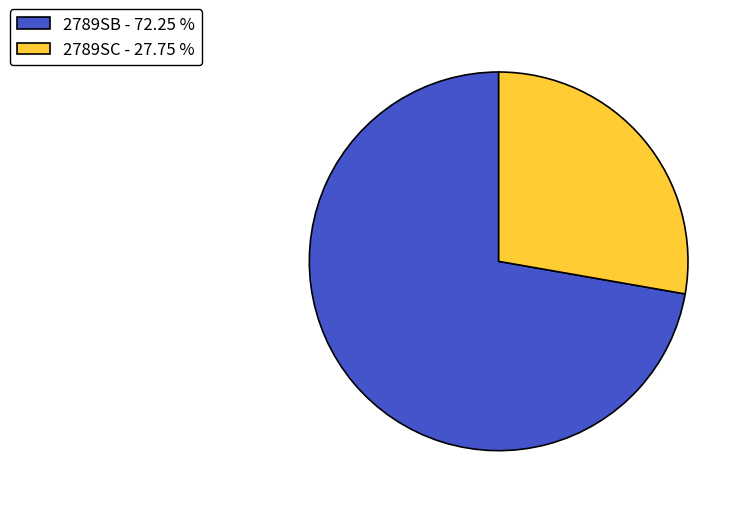

Which slice is the smallest?

2789SC